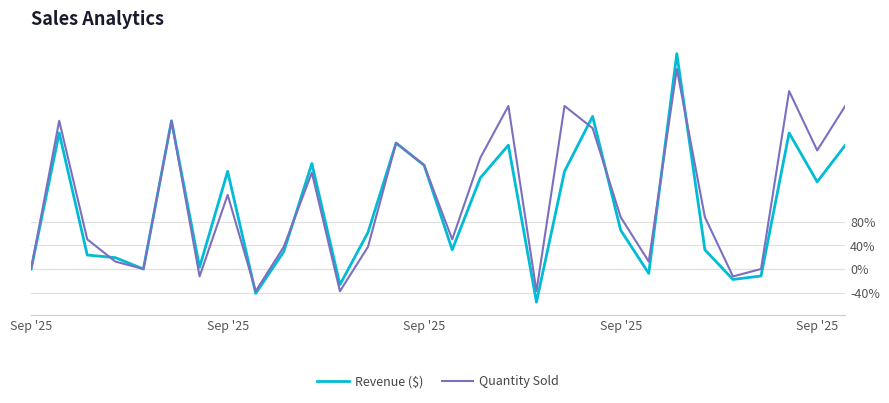

Which series has the widest spread of values?

Revenue ($)